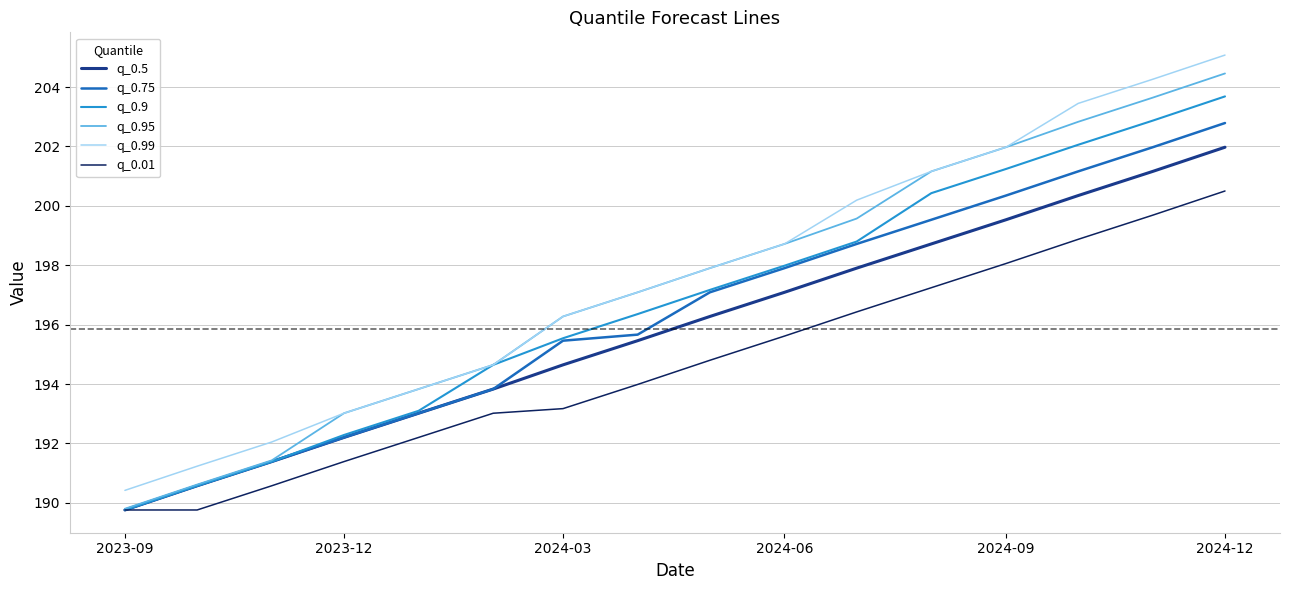

What is the minimum value shown in the chart?

189.8